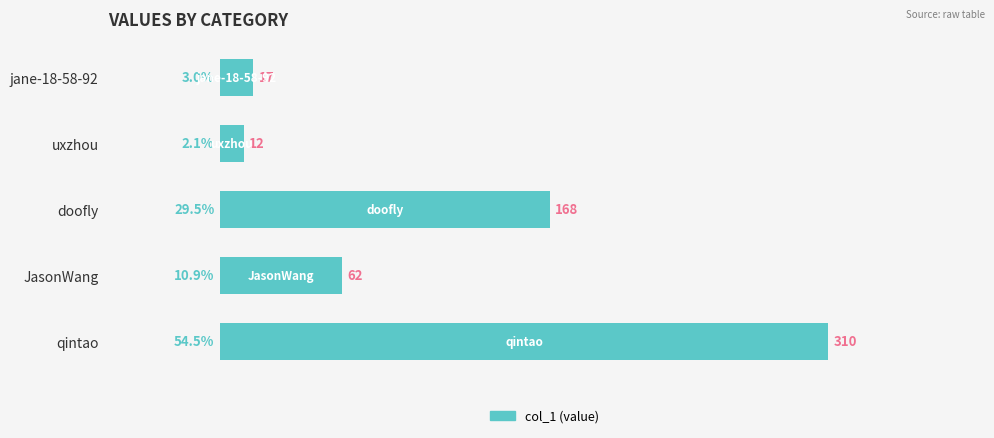

True or false: the data shows 3.0 at jane-18-58-92.

True